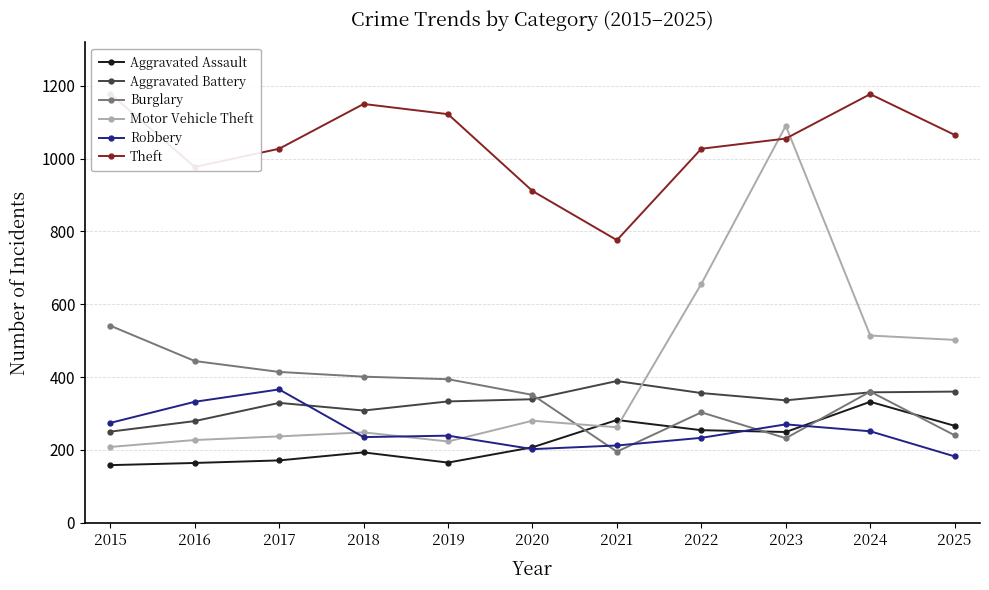

At how many categories does at least one series exceed 380?

11